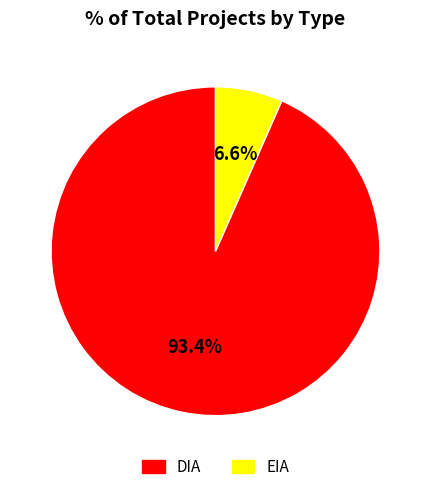

To the nearest percent, what portion does EIA represent?

7%